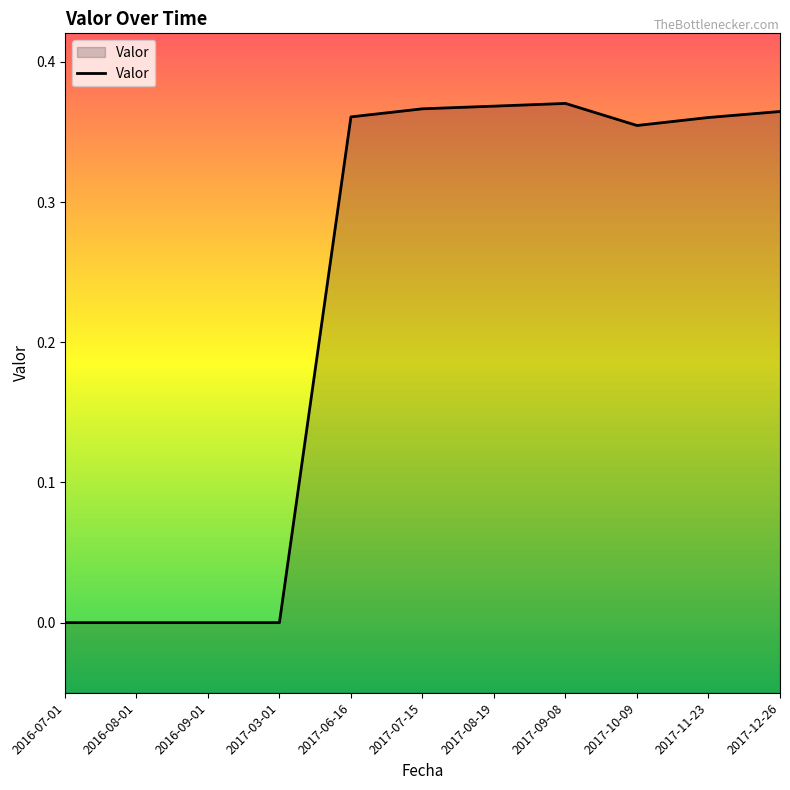

Where is the first local maximum?

2017-09-08